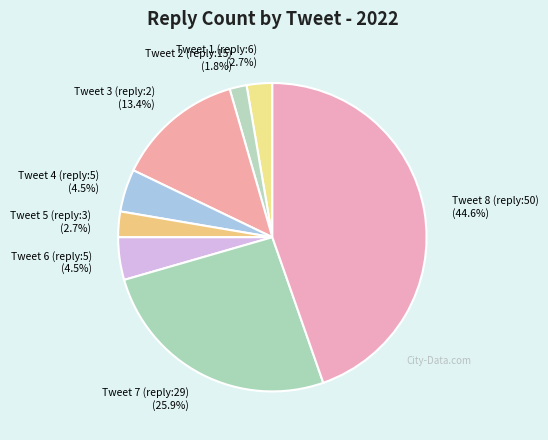

To the nearest percent, what percentage of the pie is Tweet 1 (reply:6)?

3%